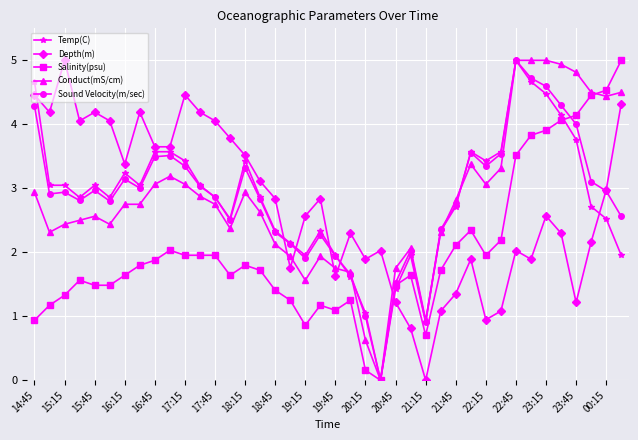

How many values in the Conduct(mS/cm) series are below 2?

9